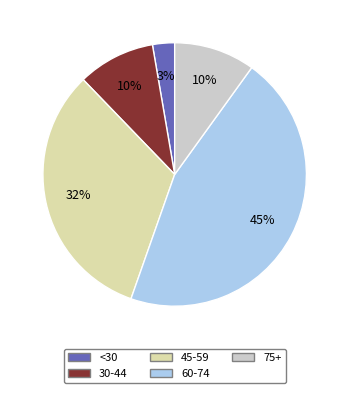

To the nearest percent, what is the average slice percentage?

20%